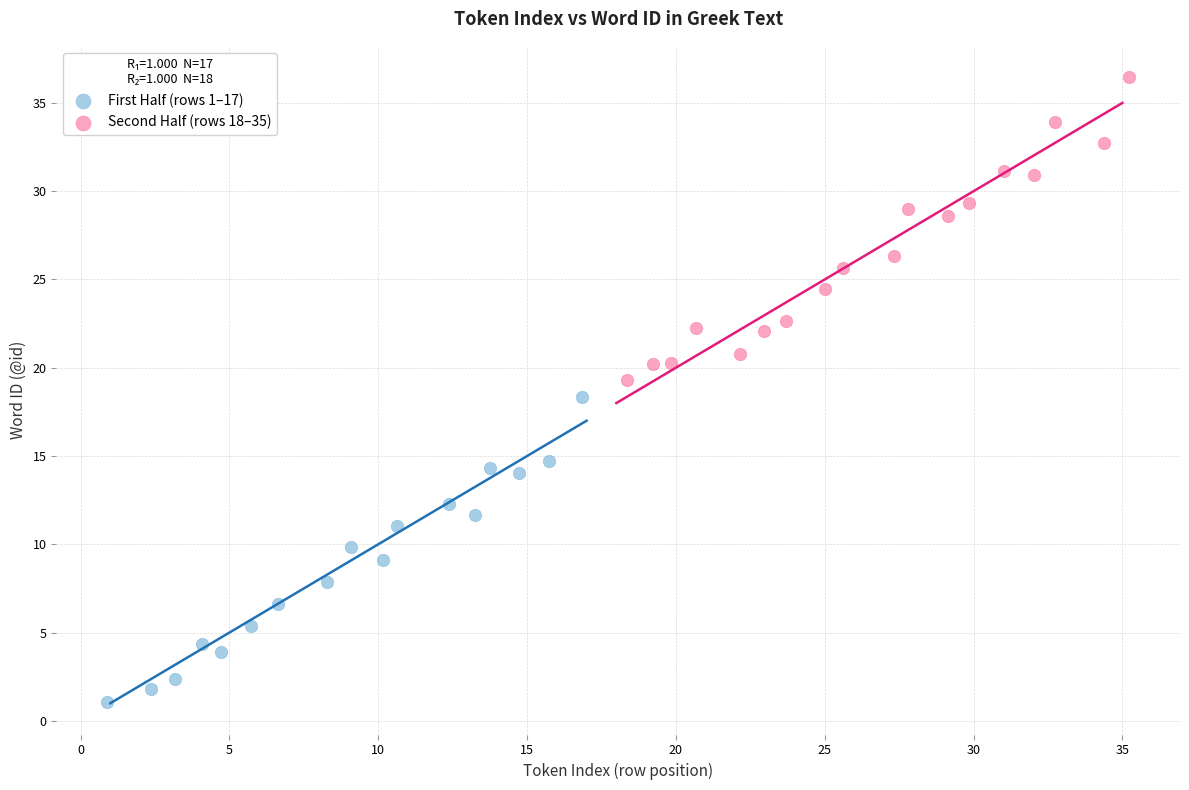

Which series contains the lowest Y value?

First Half (rows 1–17)